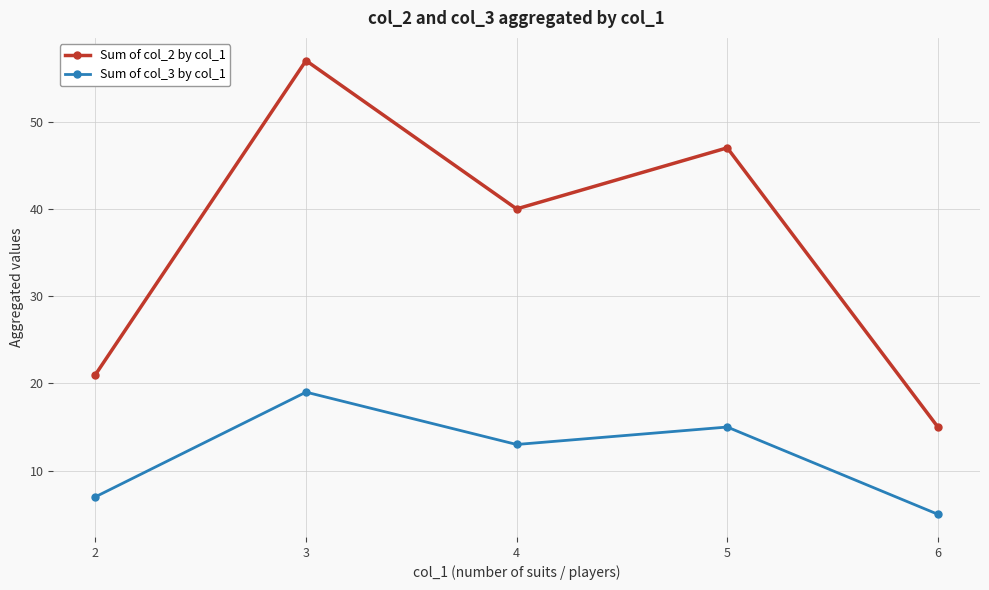

Which series has the widest spread of values?

Sum of col_2 by col_1